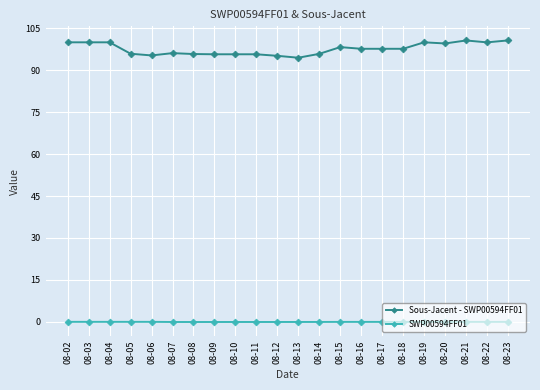

True or false: Sous-Jacent - SWP00594FF01 and SWP00594FF01 cross at least once.

False